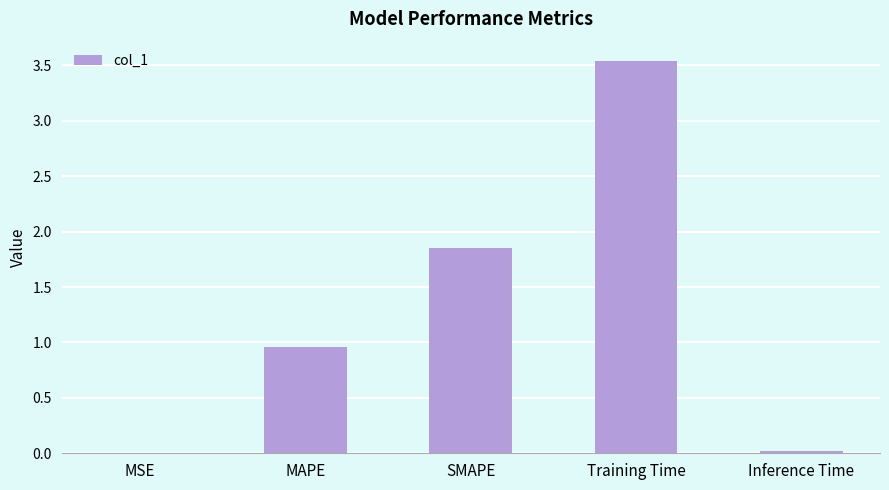

True or false: the data shows 5.7 at Training Time.

False